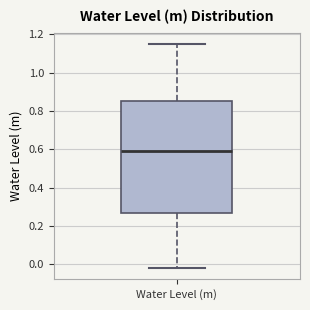

Read this box plot against the y-axis: the position of the median line, the range covered by the box, and the ends of both whiskers. The values are not printed on the chart, so give them approximately, as read against the axis.

median 0.60, box 0.26 to 0.86, whiskers -0.02 to 1.16